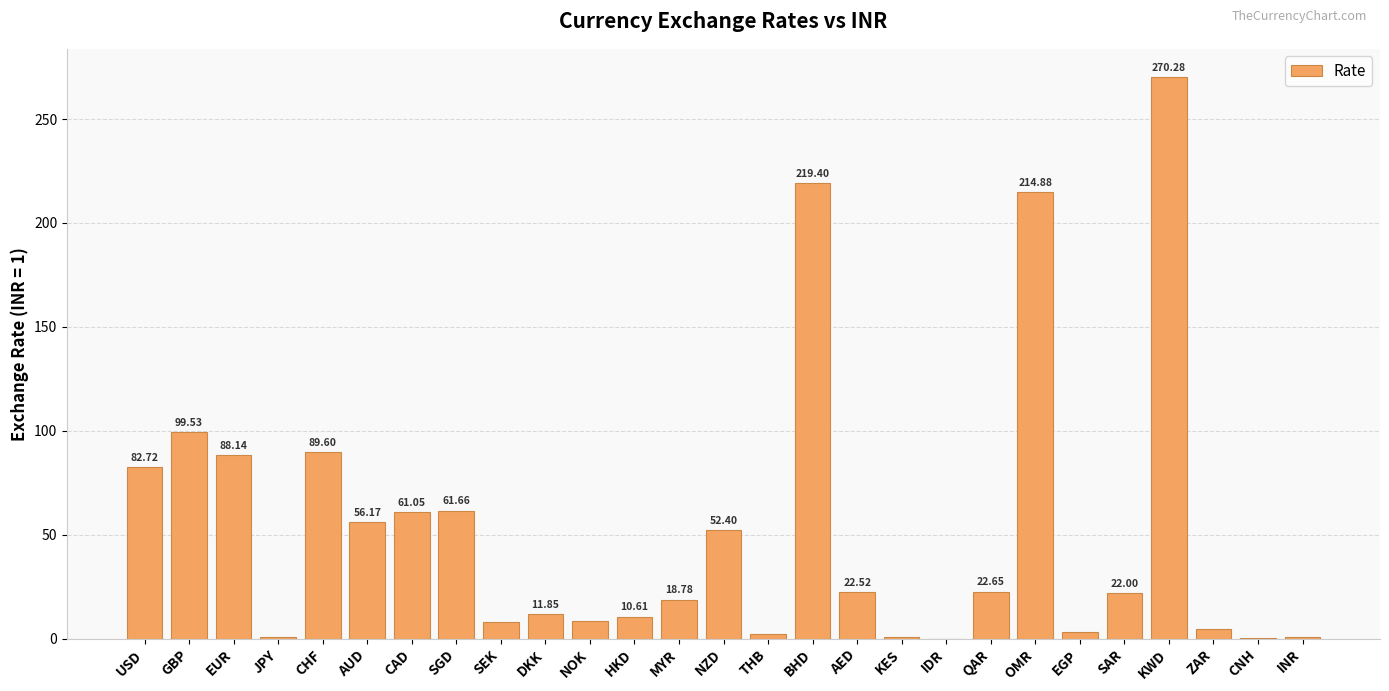

What is the change in value from KES to INR?

+0.3